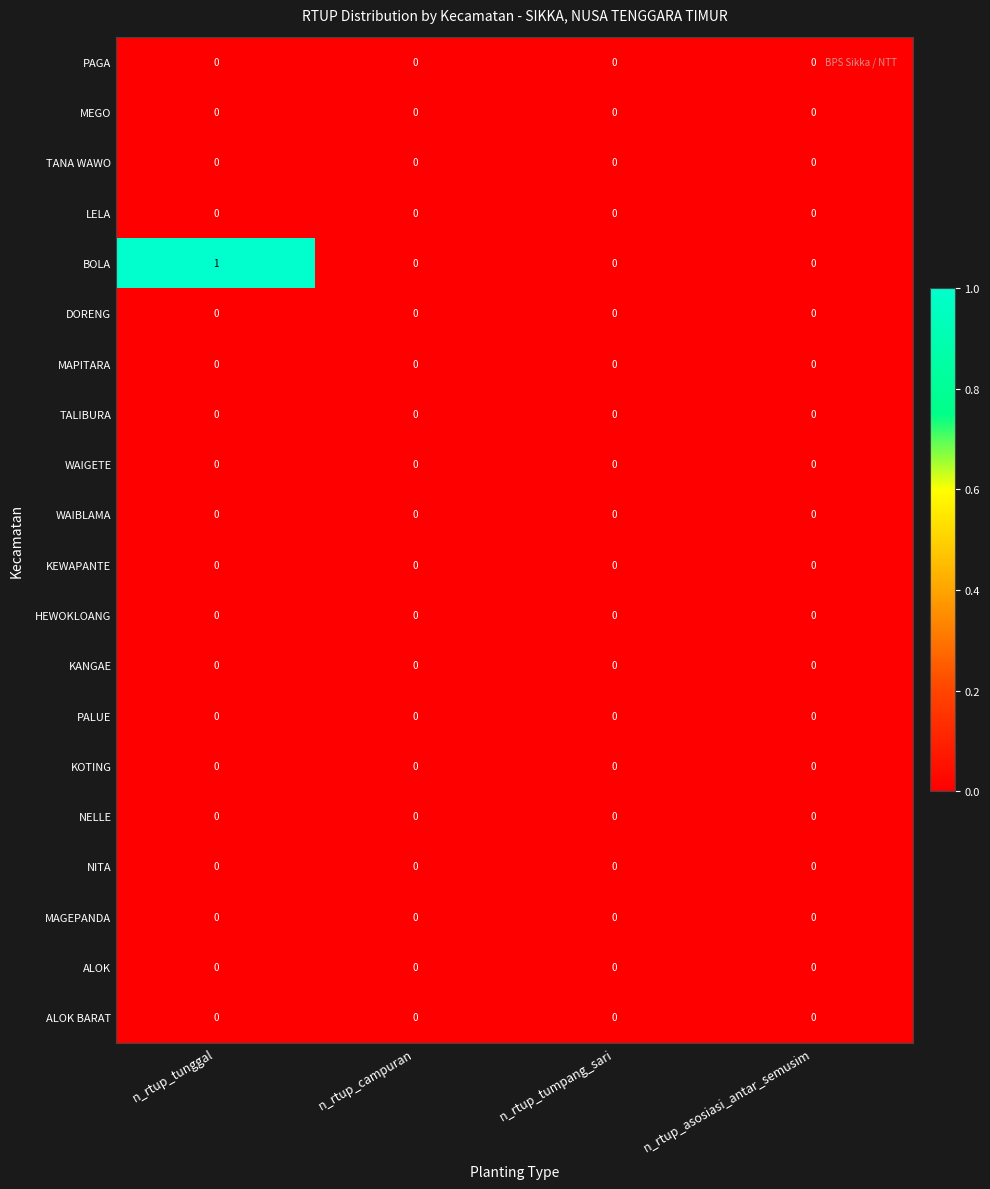

Which category has the highest value across all series?

n_rtup_tunggal